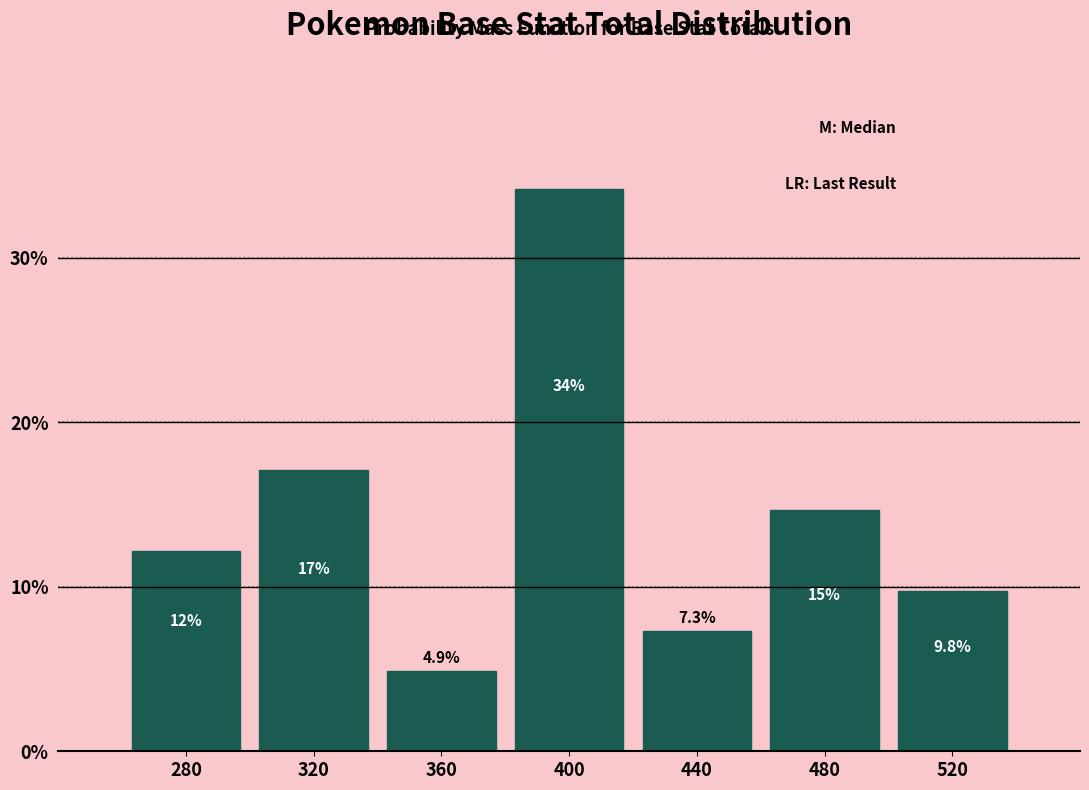

Reading left to right, list all the values displayed in this chart.

12.2	17.1	4.9	34.1	7.3	14.6	9.8